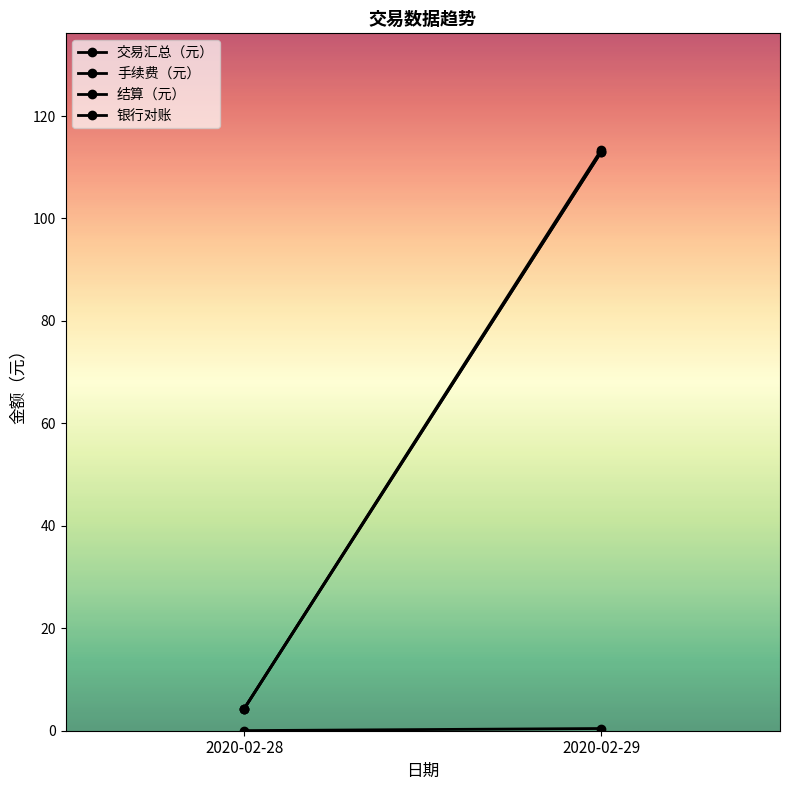

What are all the series names shown in the legend?

交易汇总（元）, 手续费（元）, 结算（元）, 银行对账